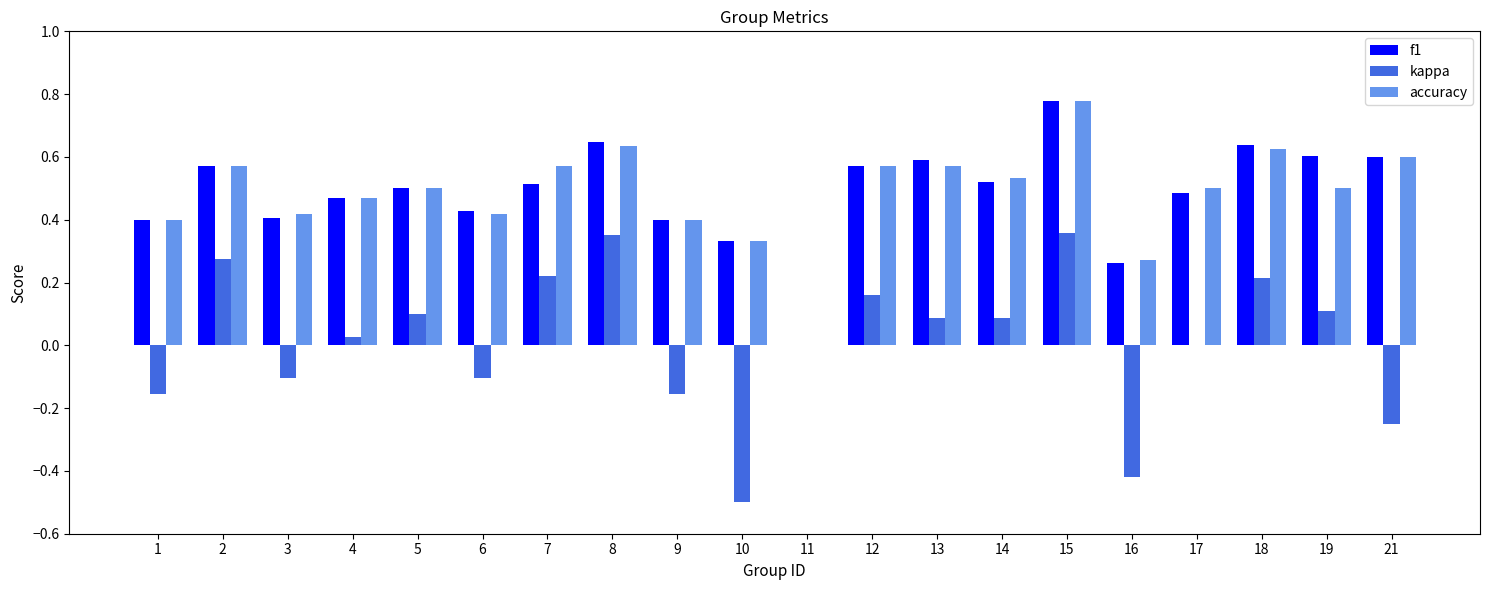

How many groups of bars are there?

20